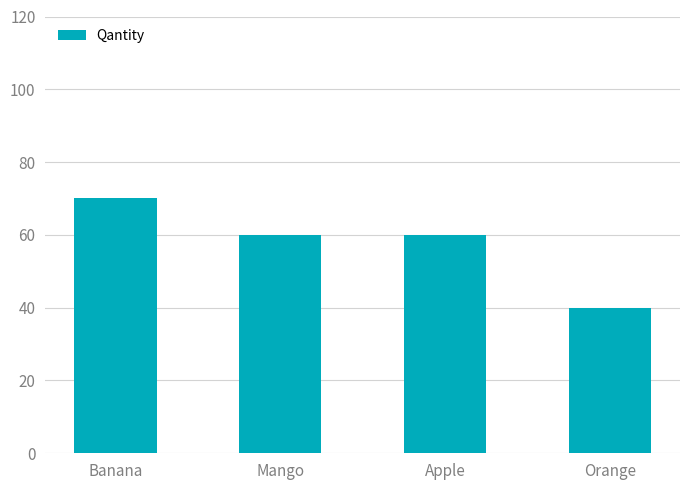

Approximately how many times larger is the value at Apple compared to Mango?

1.0